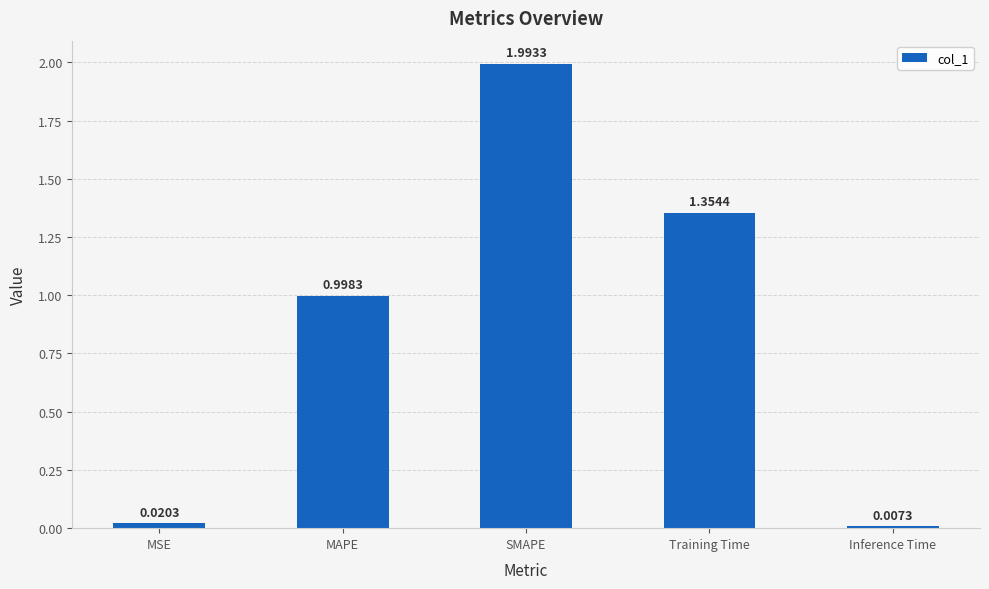

What is the difference between the second highest and second lowest values?

1.3